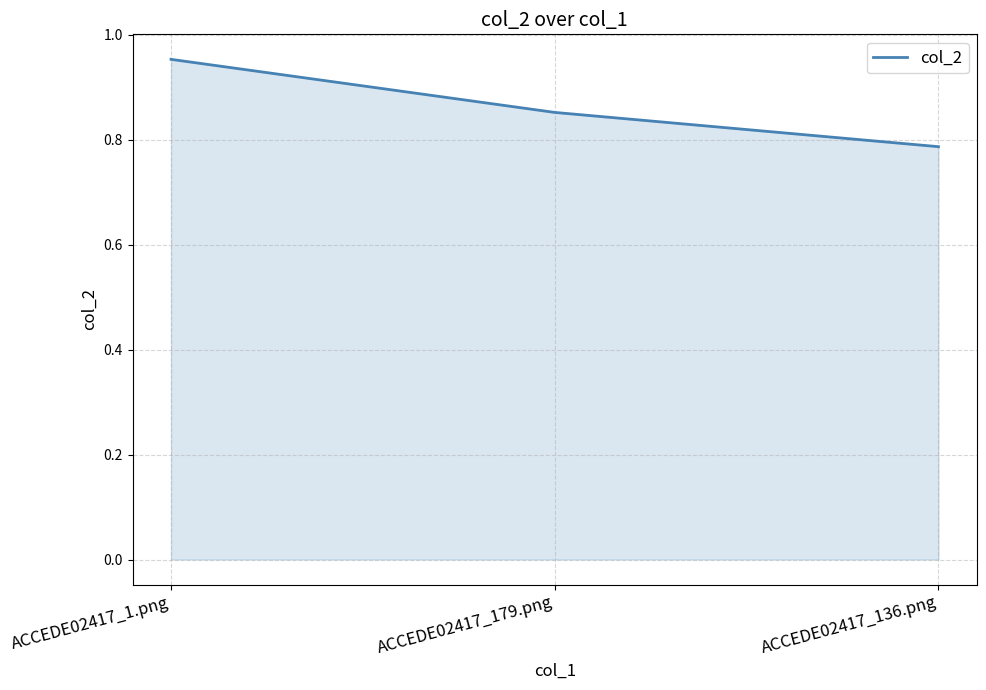

What is the sum of the values at ACCEDE02417_179.png and ACCEDE02417_1.png?

1.8